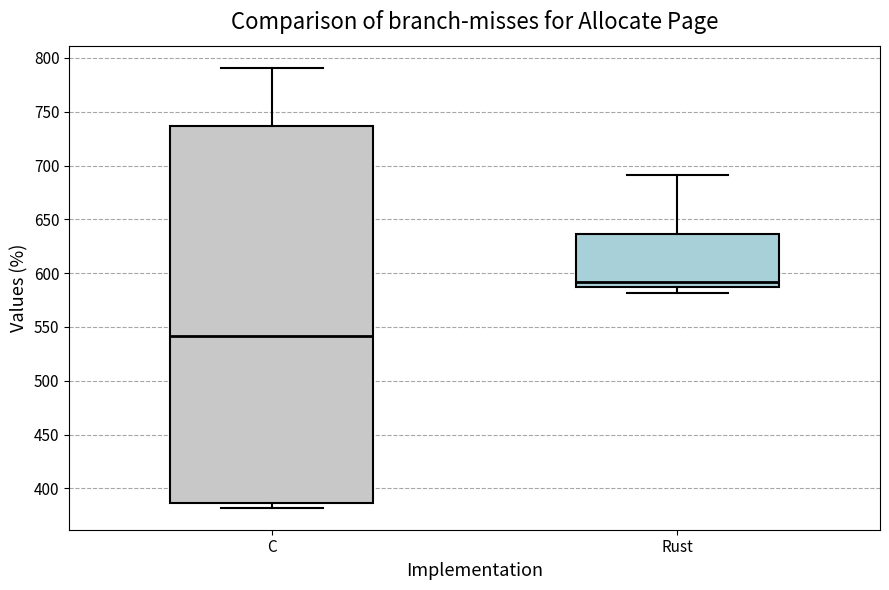

Where does the median line of the box for Rust sit on the y-axis? The values are not printed on the chart, so give them approximately, as read against the axis.

590